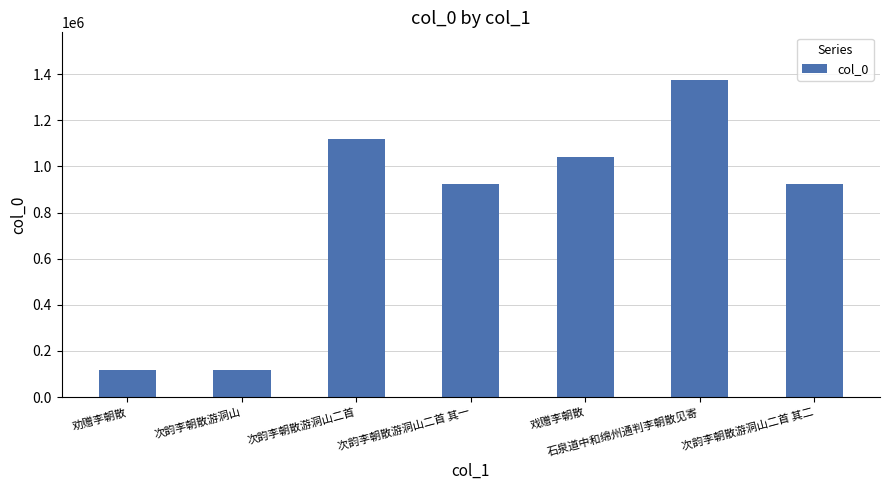

The chart shows a value of 46643 at 次韵李朝散游洞山. True or false?

False